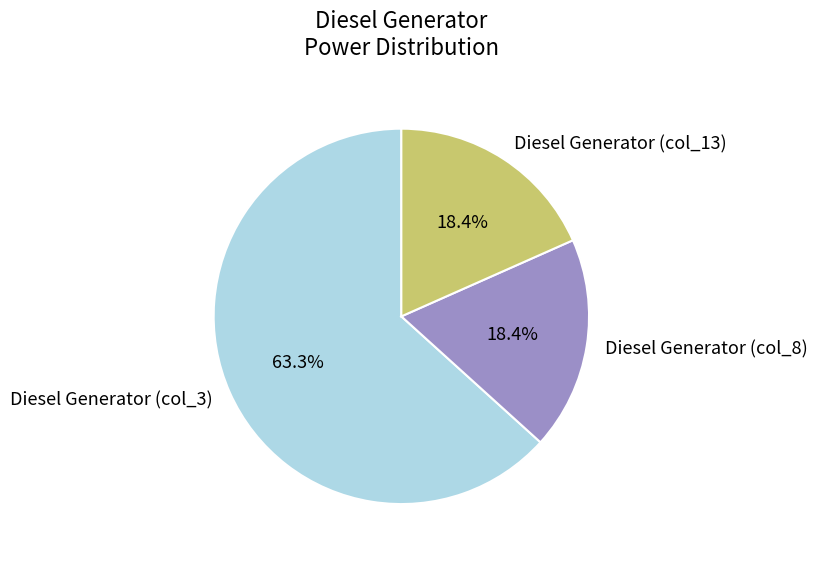

Is the sum of Diesel Generator (col_13) and Diesel Generator (col_3) greater than half?

Yes